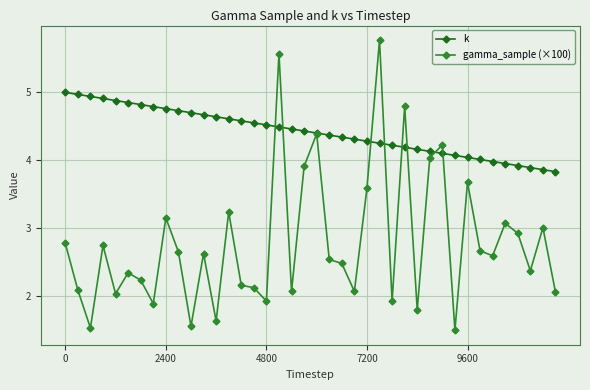

Which series has the widest spread of values?

gamma_sample (×100)